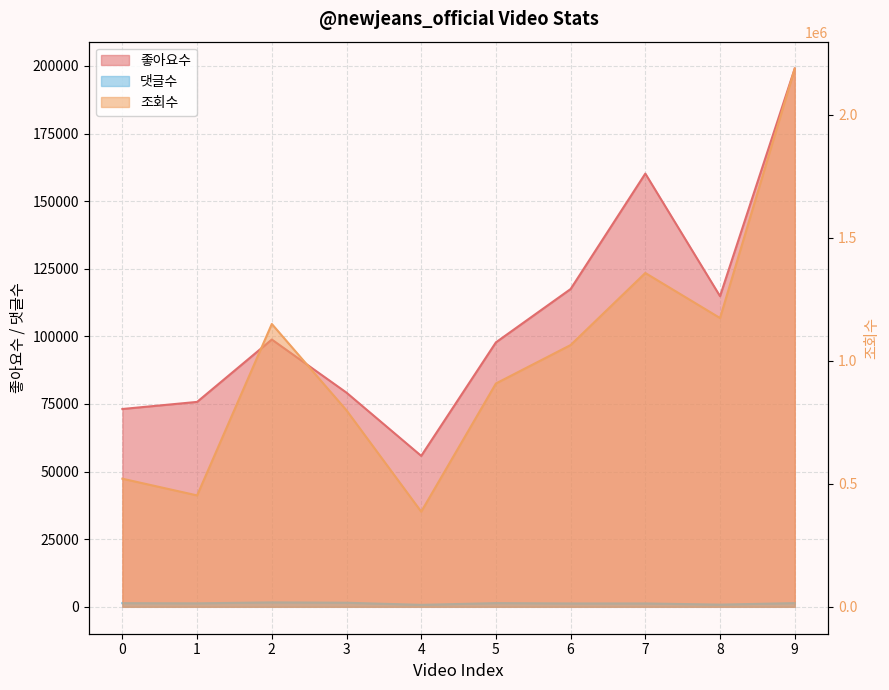

What is the minimum value for 조회수?

386473